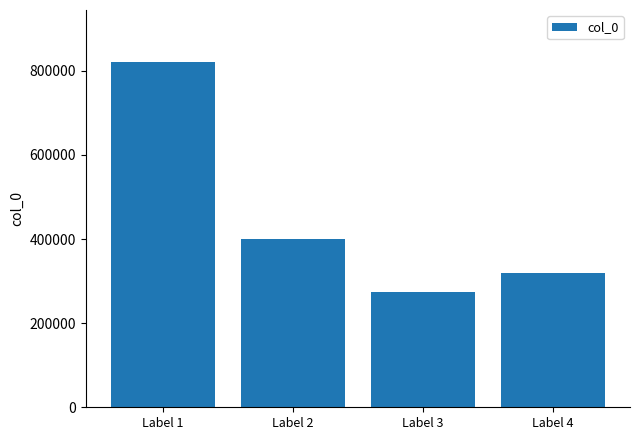

Where does the data first go above 400636?

Label 1